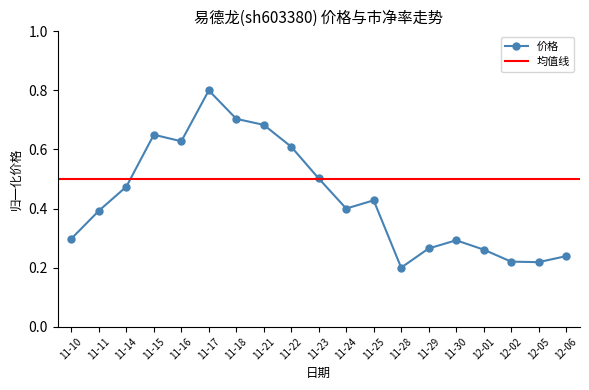

How many points are lower than both their immediate neighbors (excluding endpoints)?

4